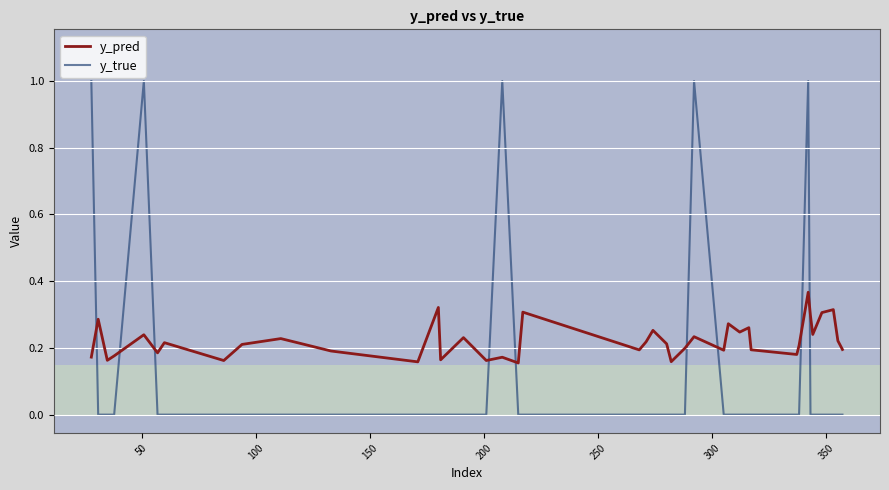

What is the maximum value shown in the chart?

1.0